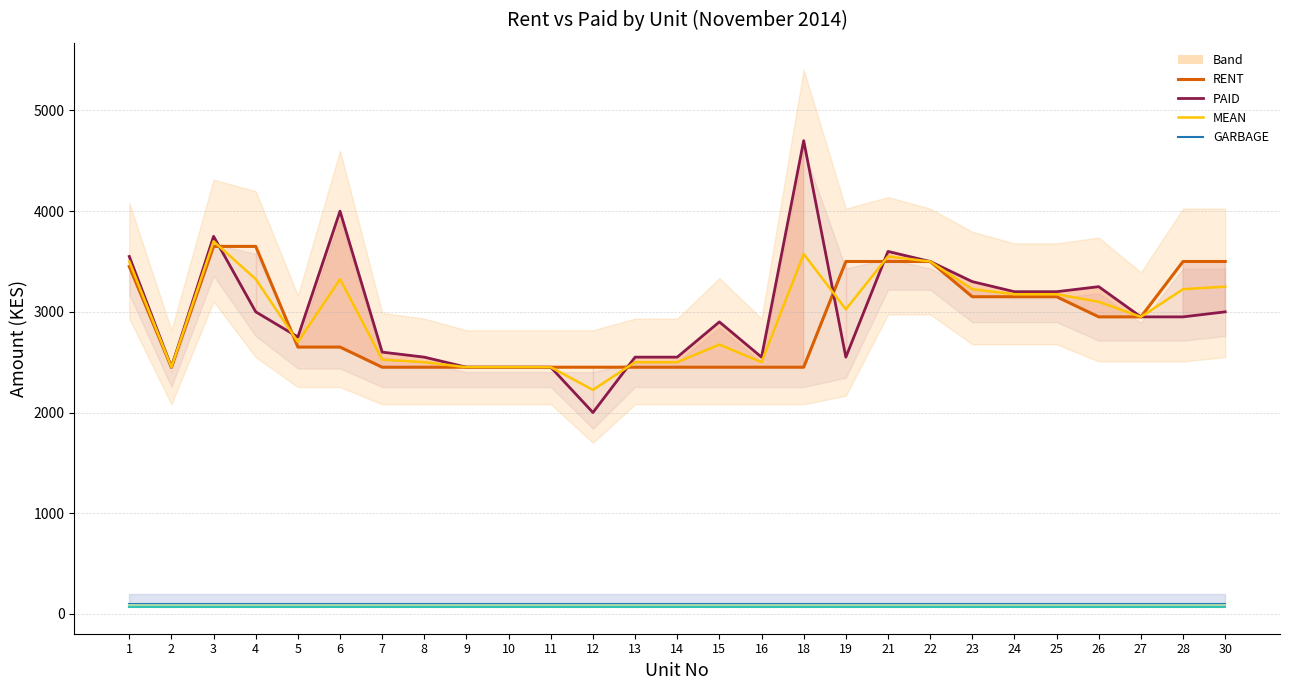

Between 18 and 22, which series saw the biggest shift?

PAID